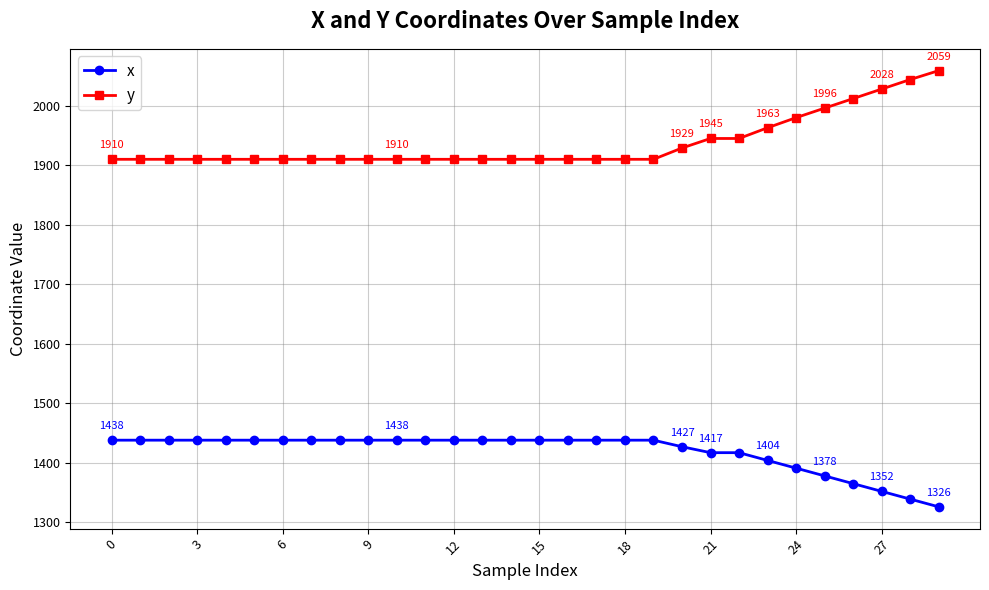

How many lines are shown in the chart?

2